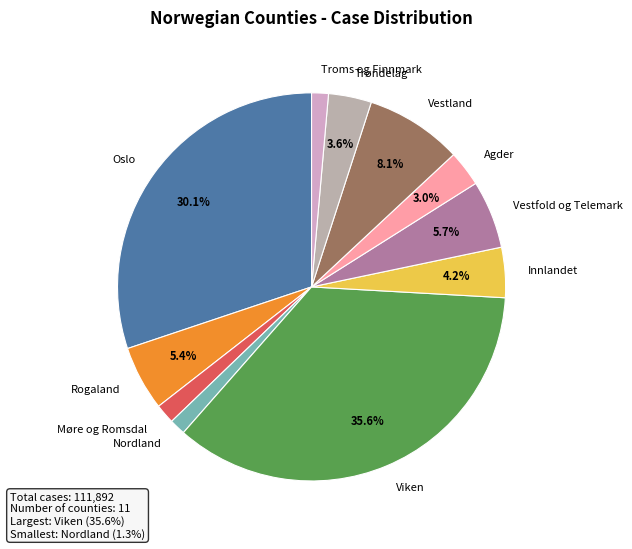

Combined, what portion of the pie is Rogaland and Vestfold og Telemark?

11.1%